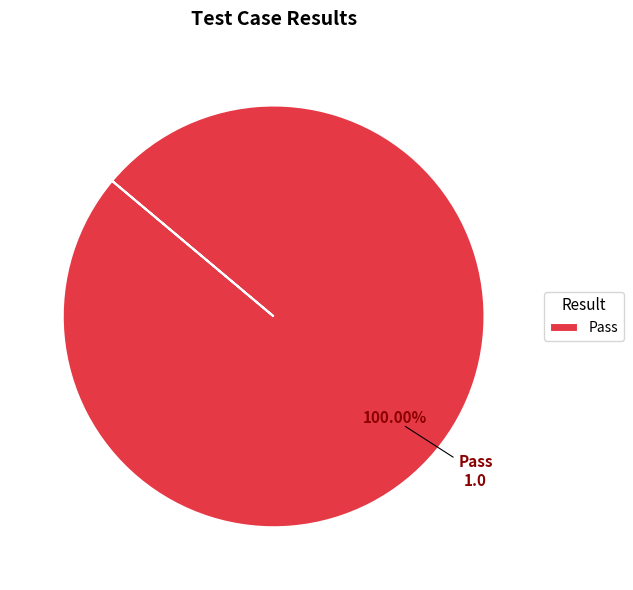

Which slice represents more than half of the pie?

Pass